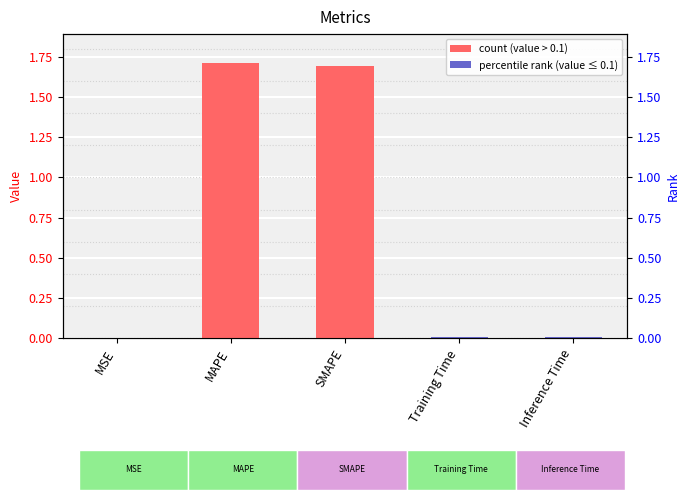

True or false: the data shows 0.0 at Training Time.

True